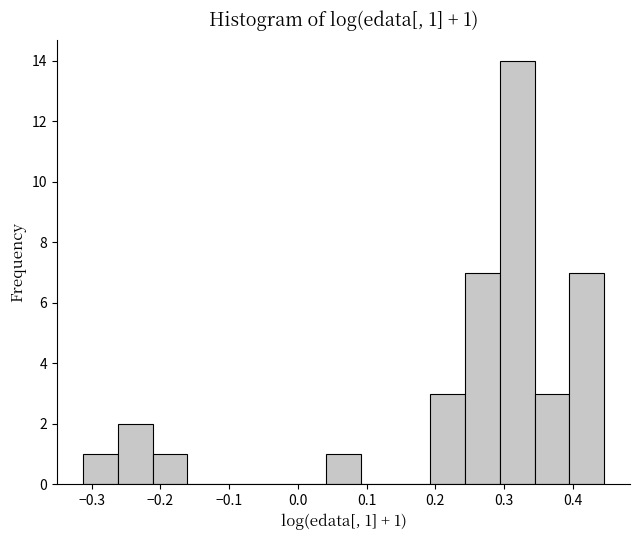

Which range on the x-axis has the tallest bar?

0.29 to 0.34